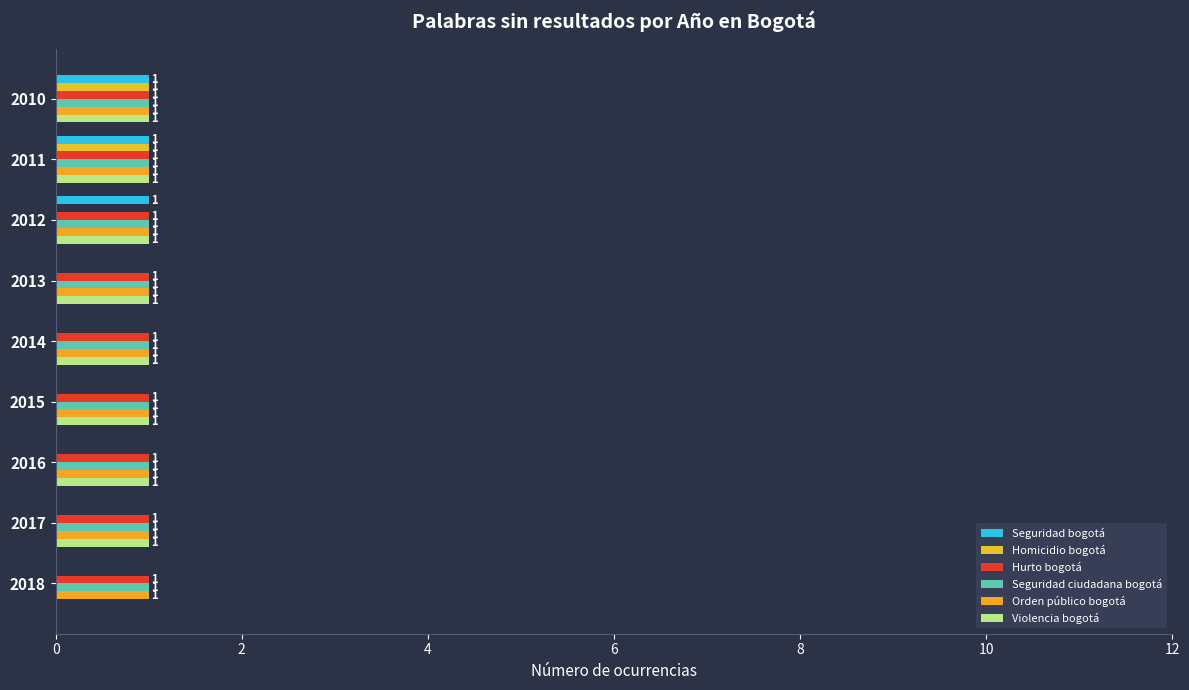

How many data points does each series have?

9